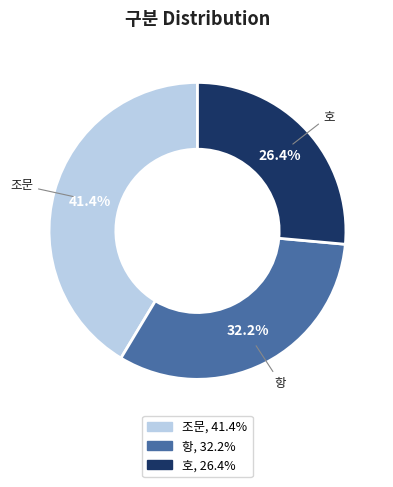

What portion of the pie excludes 항?

67.8%